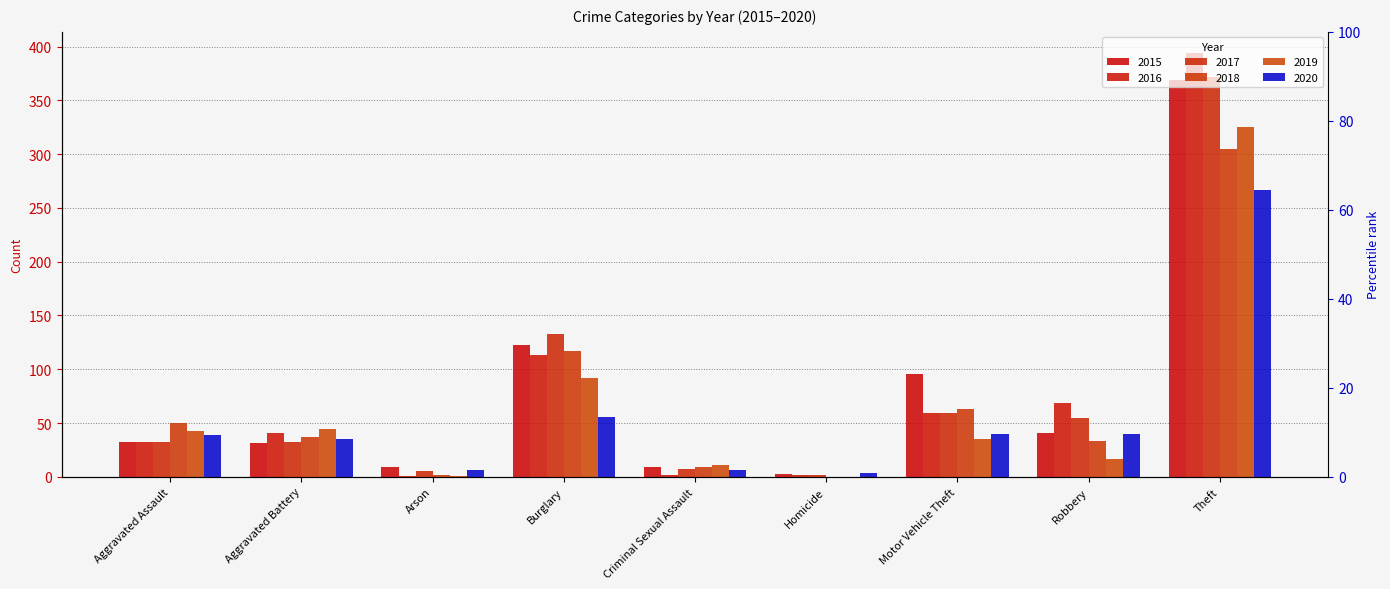

Reading right to left, list all the values displayed in this chart.

2015: 369	41	96	3	9	123	9	31	32
2016: 394	69	59	2	2	113	1	41	32
2017: 372	55	59	2	7	133	5	32	32
2018: 305	33	63	0	9	117	2	37	50
2019: 325	17	35	0	11	92	1	44	43
2020: 267	40	40	4	6	56	6	35	39